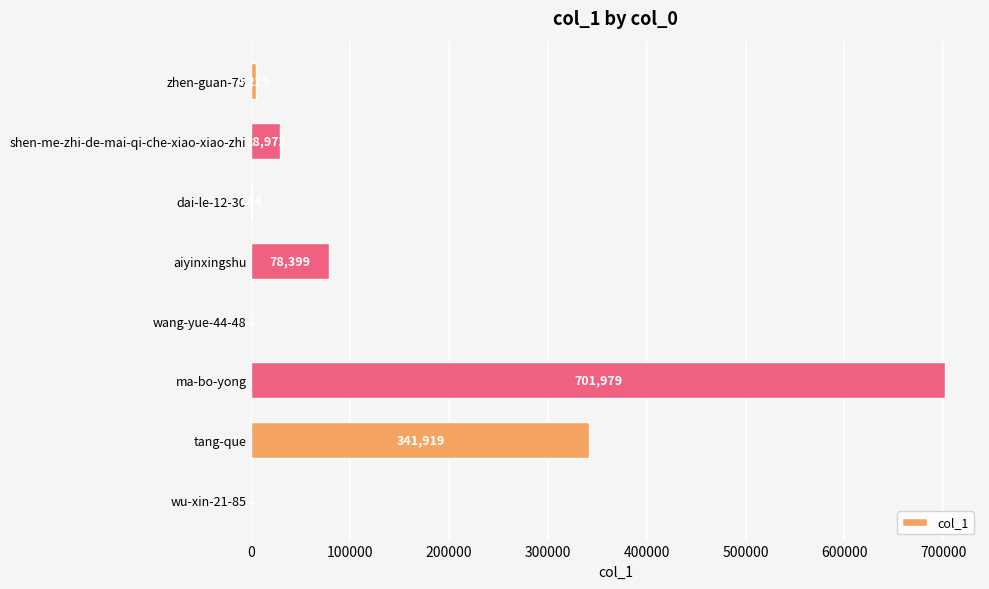

What is the sum of the values at tang-que and ma-bo-yong?

1043898